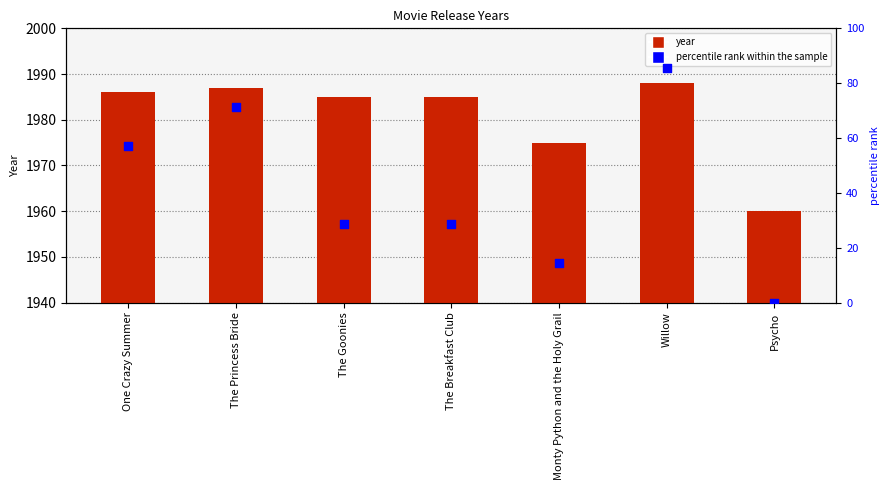

Which series contains the highest Y value?

year